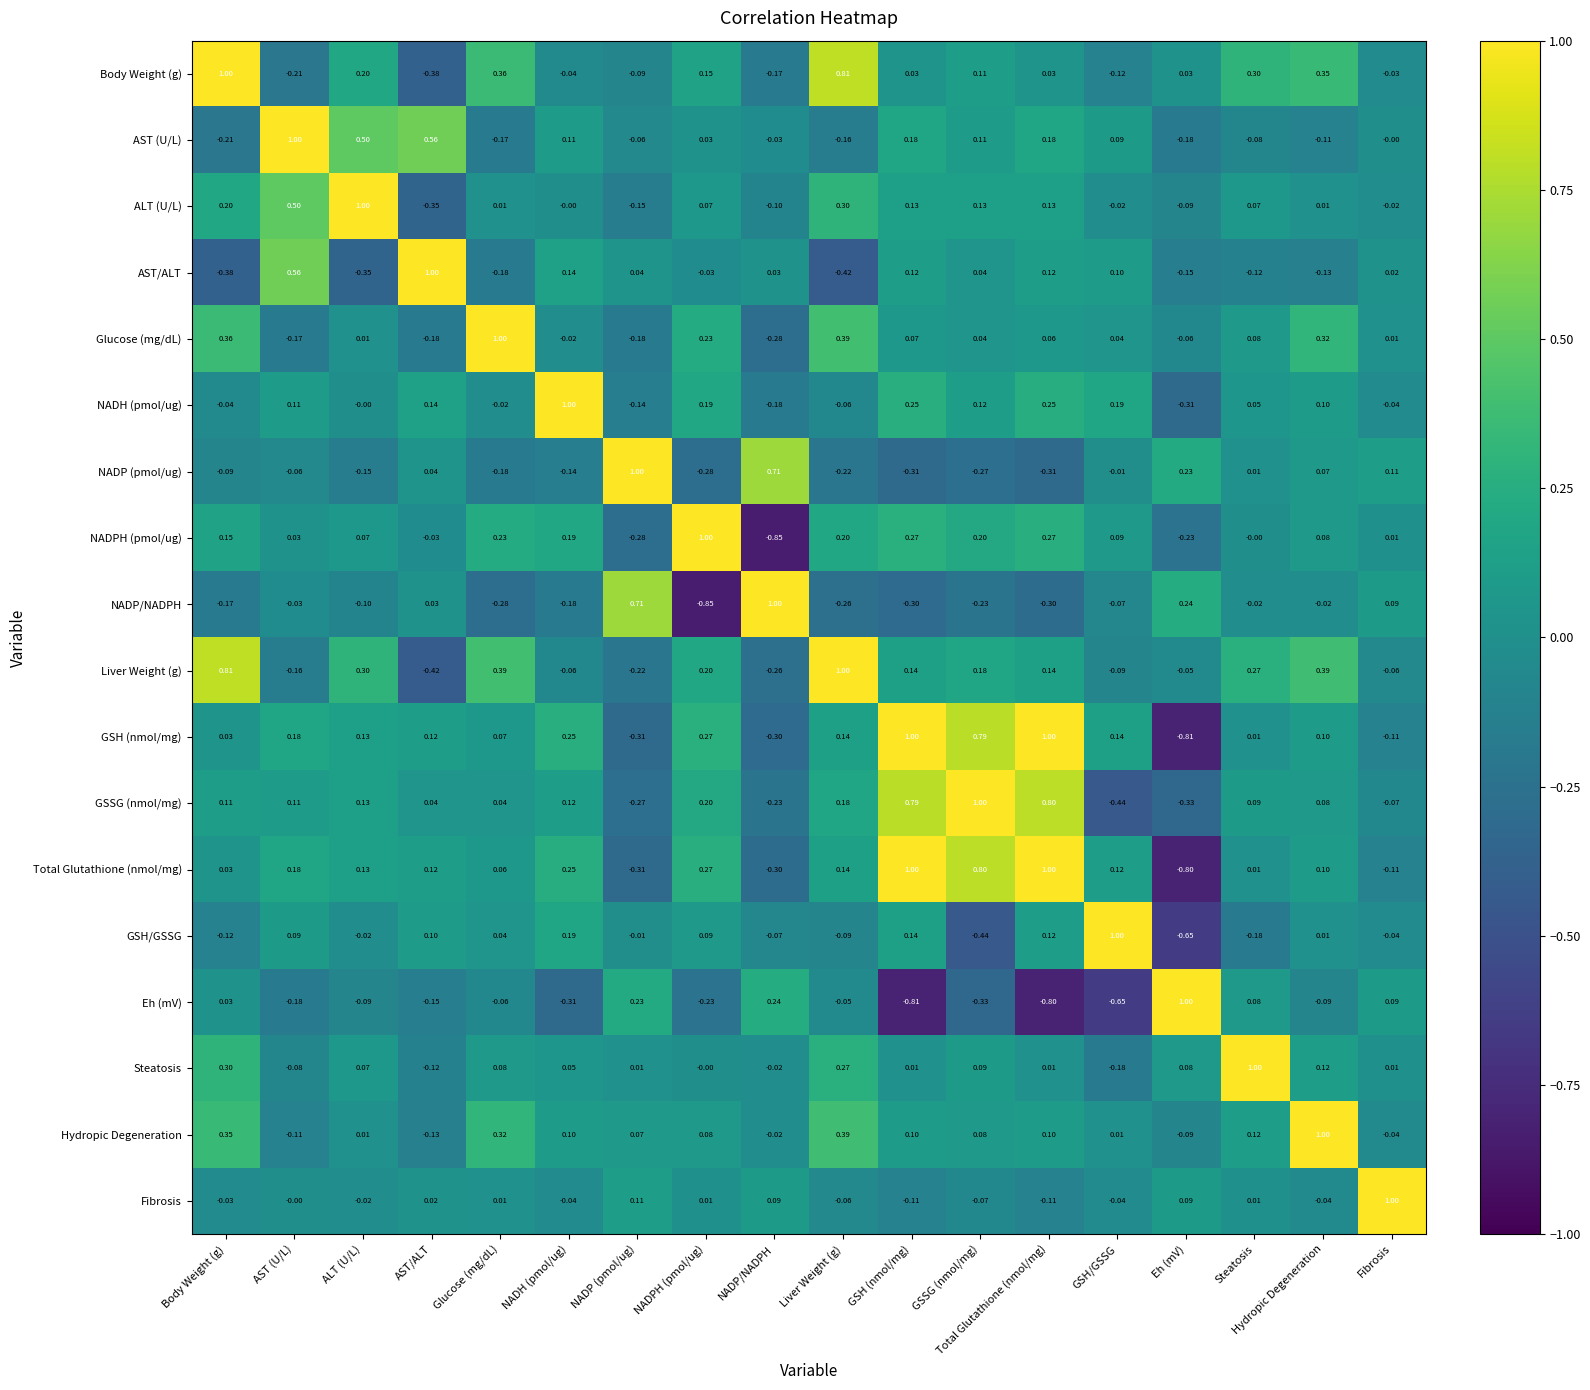

Which series has the largest total across all categories?

GSH (nmol/mg)